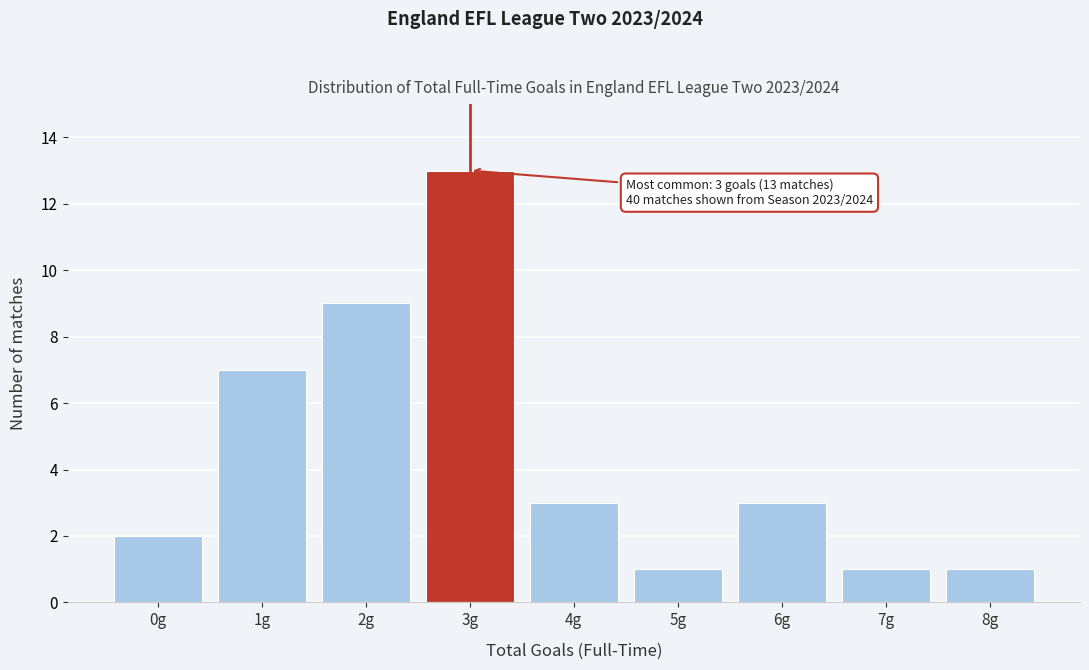

Reading left to right, what are all the values shown in this chart?

0g=2	1g=7	2g=9	3g=13	4g=3	5g=1	6g=3	7g=1	8g=1